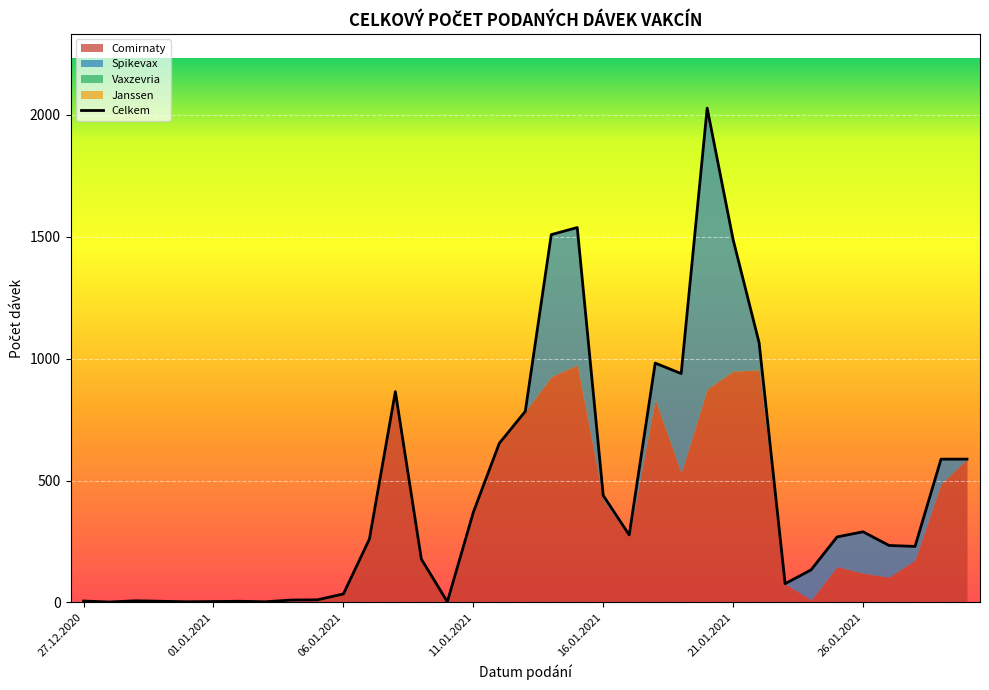

Reading left to right, what are all the values shown in this chart?

Comirnaty: 6	2	7	5	3	4	3	3	7	9	35	257	865	178	3	369	653	783	926	975	420	270	832	531	875	949	954	77	10	147	120	104	174	486	588
Spikevax: 0	0	0	0	0	0	2	0	3	2	0	3	0	0	0	1	0	1	583	563	19	7	150	408	1153	539	111	0	124	122	170	130	56	102	0
Vaxzevria: 0	0	0	0	0	0	0	0	0	0	0	0	0	0	0	0	0	0	0	0	0	0	0	0	0	0	0	0	0	0	0	0	0	0	0
Janssen: 0	0	0	0	0	0	0	0	0	0	0	0	0	0	0	0	0	0	0	0	0	0	0	0	0	0	0	0	0	0	0	0	0	0	0
Celkem: 6	2	7	5	3	4	5	3	10	11	35	260	865	178	3	370	653	784	1509	1538	439	277	982	939	2028	1488	1065	77	134	269	290	234	230	588	588